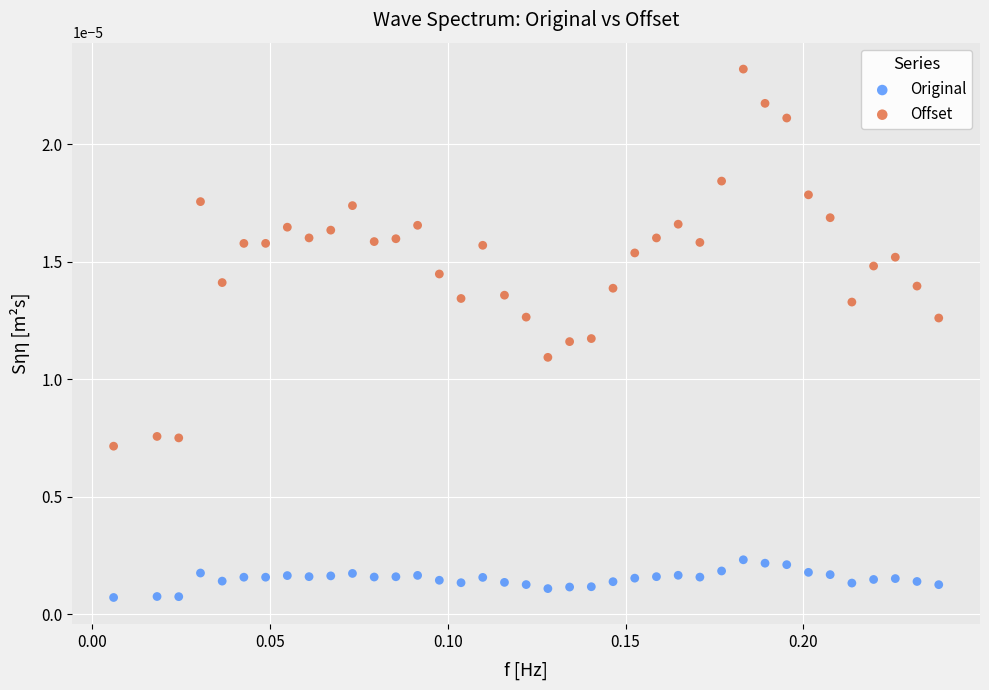

Which series contains the lowest Y value?

Original